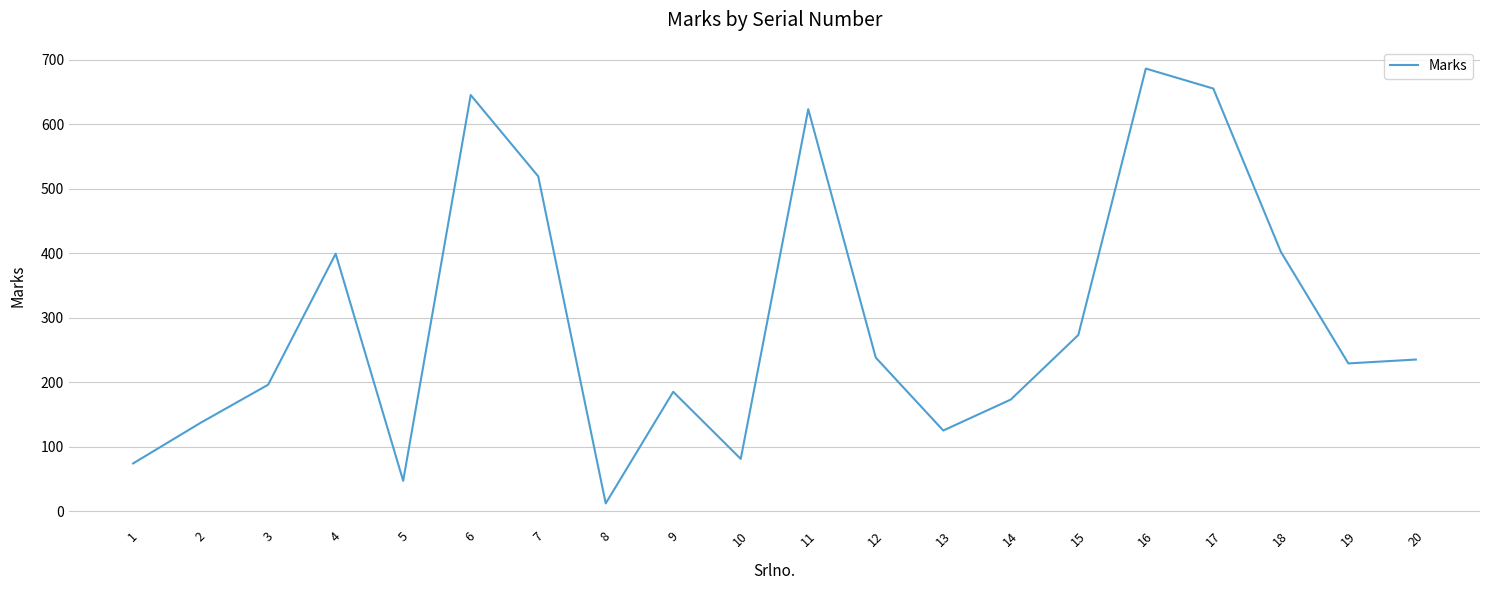

The chart shows a value of 399 at 4. True or false?

True